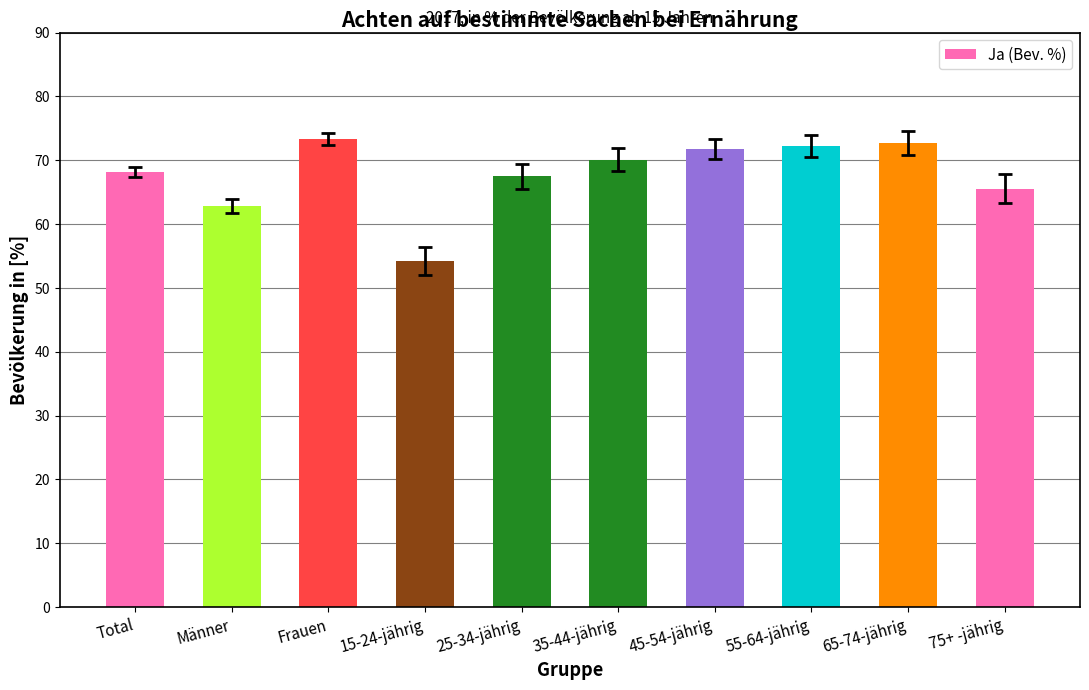

What is the difference between the second highest and second lowest values?

9.9